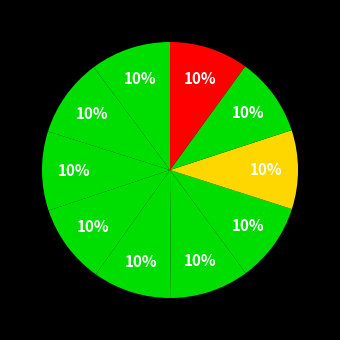

How many segments does this pie chart have?

10